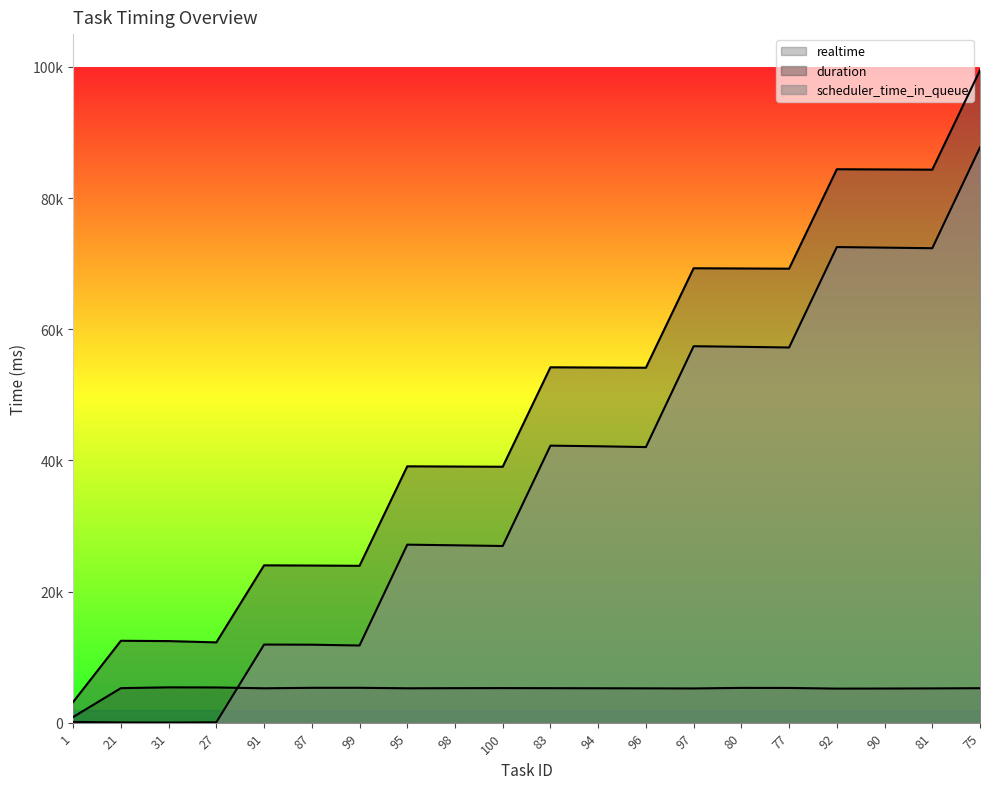

How many data points in scheduler_time_in_queue are above 42028?

9